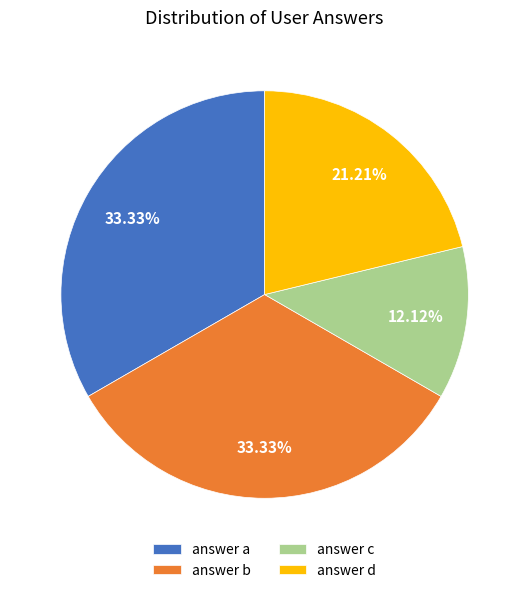

Combined, do answer a and answer c account for over 50%?

No